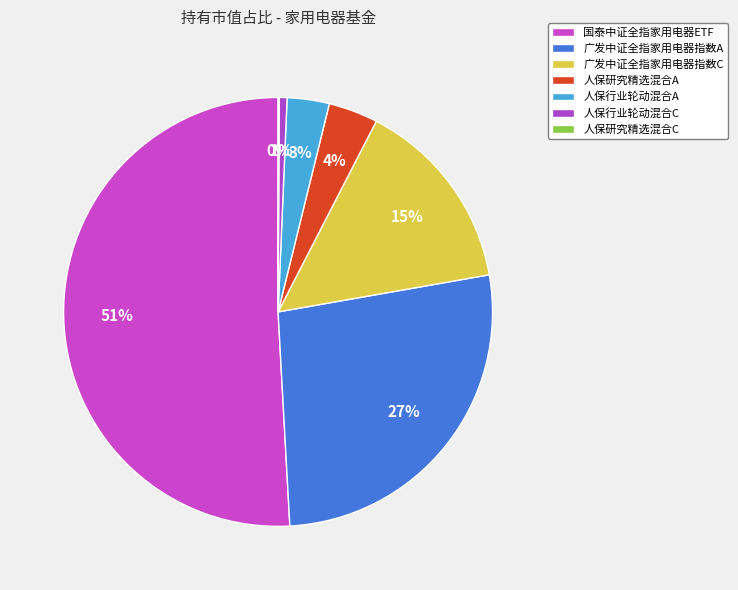

True or false: 国泰中证全指家用电器ETF accounts for 59% of the total.

False